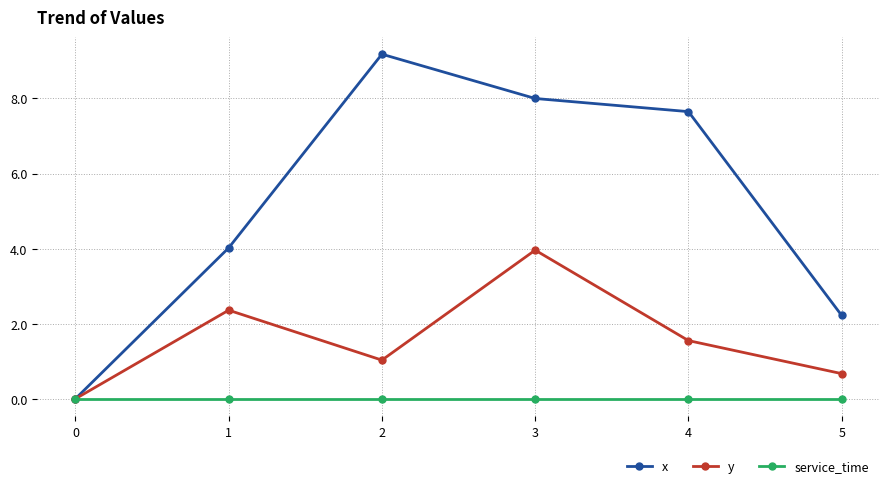

Which series has the largest range (max minus min)?

x